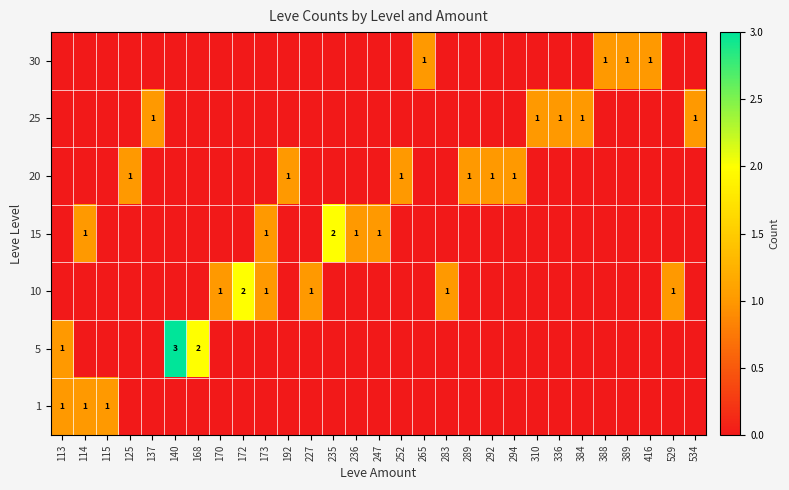

What is the difference between the maximum and minimum values in the 1 series?

1